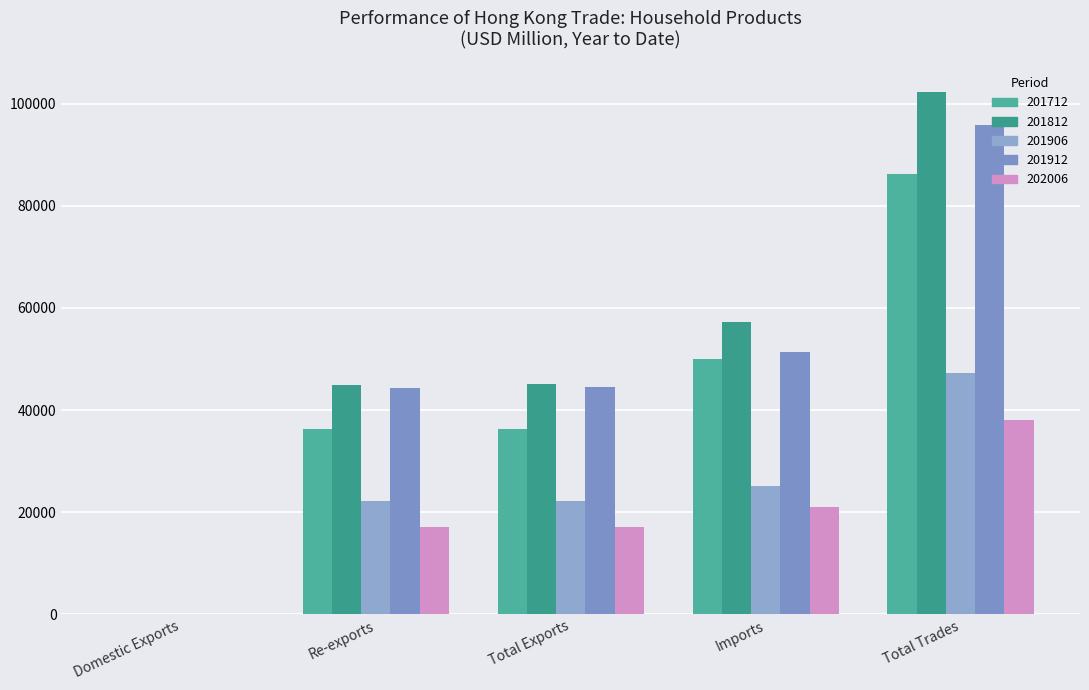

Where does the 201912 series first go above 44431?

Total Exports